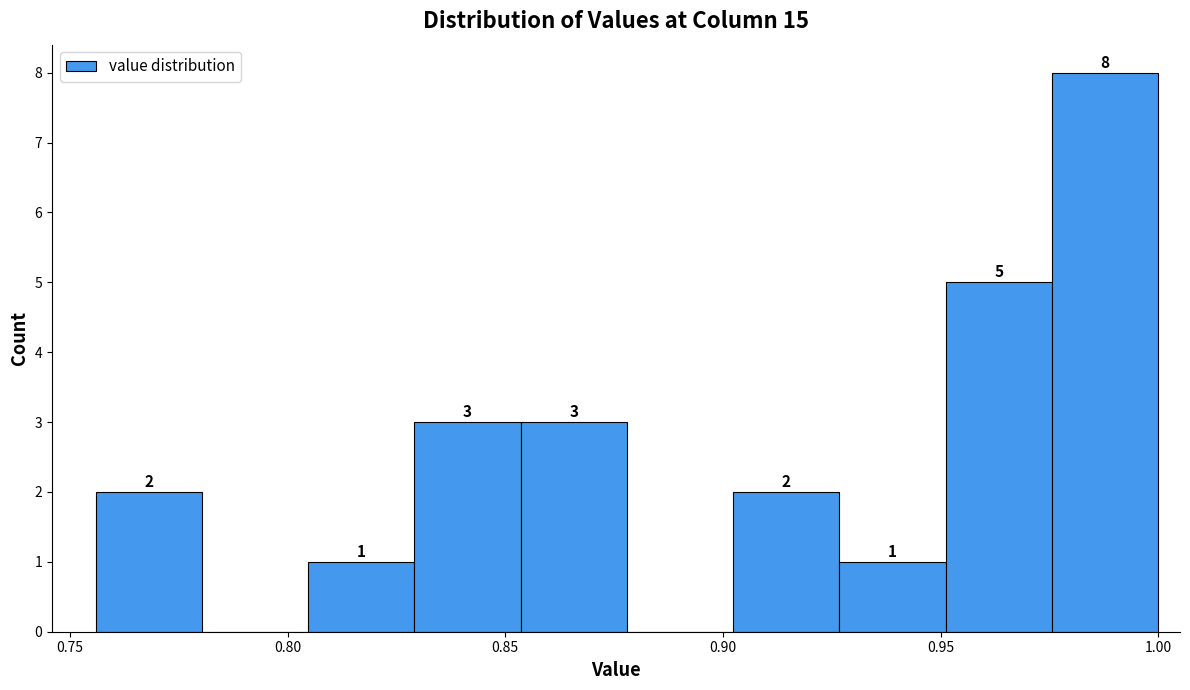

Which range on the x-axis has the tallest bar?

0.975 to 1.000